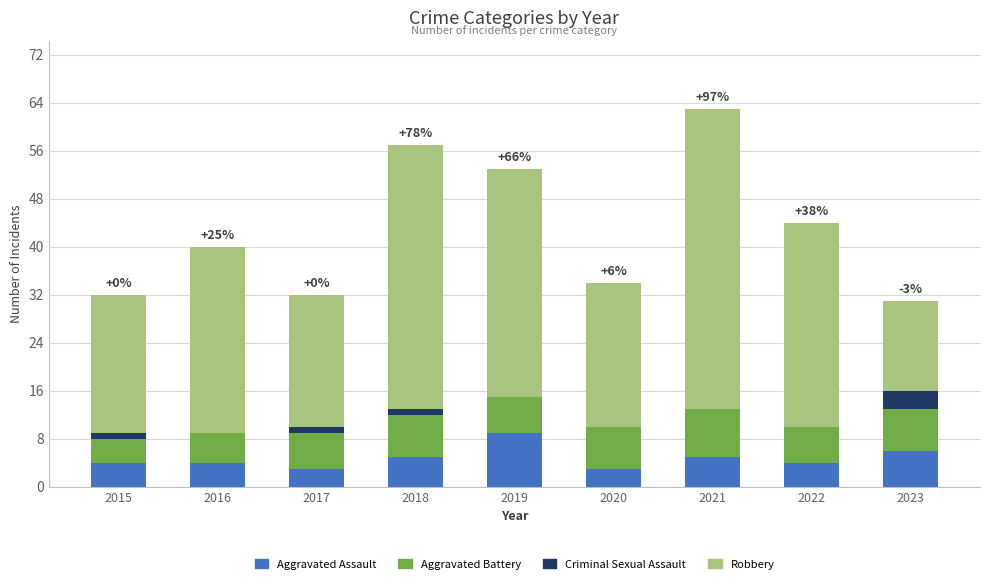

Which category has the highest value in the Aggravated Assault series?

2019